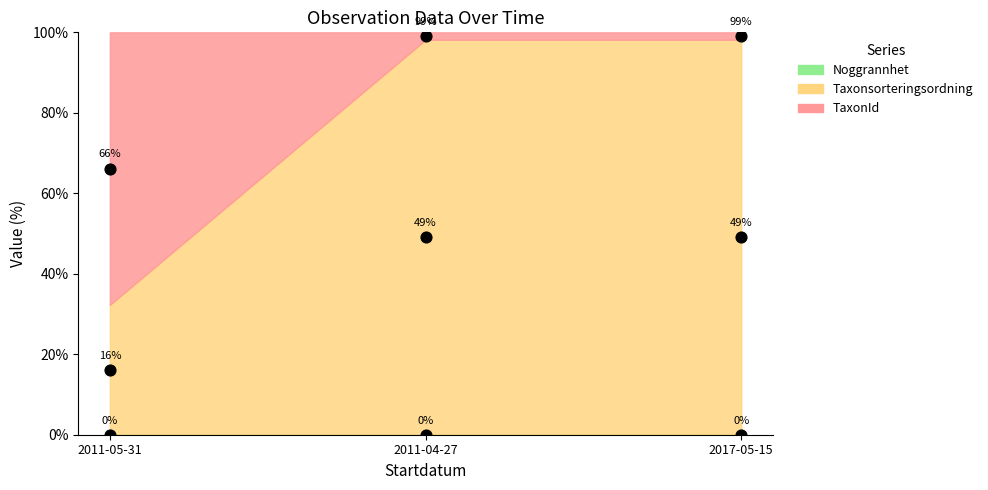

Which series has the largest total across all categories?

Taxonsorteringsordning